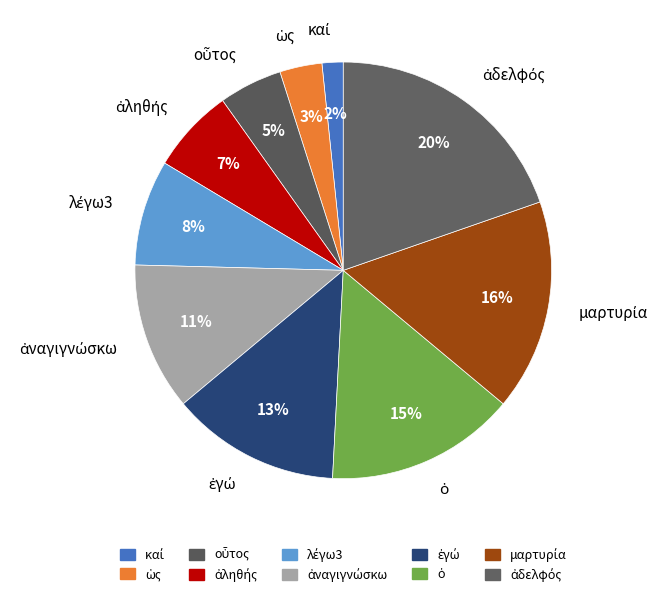

Does any single category account for the majority?

No